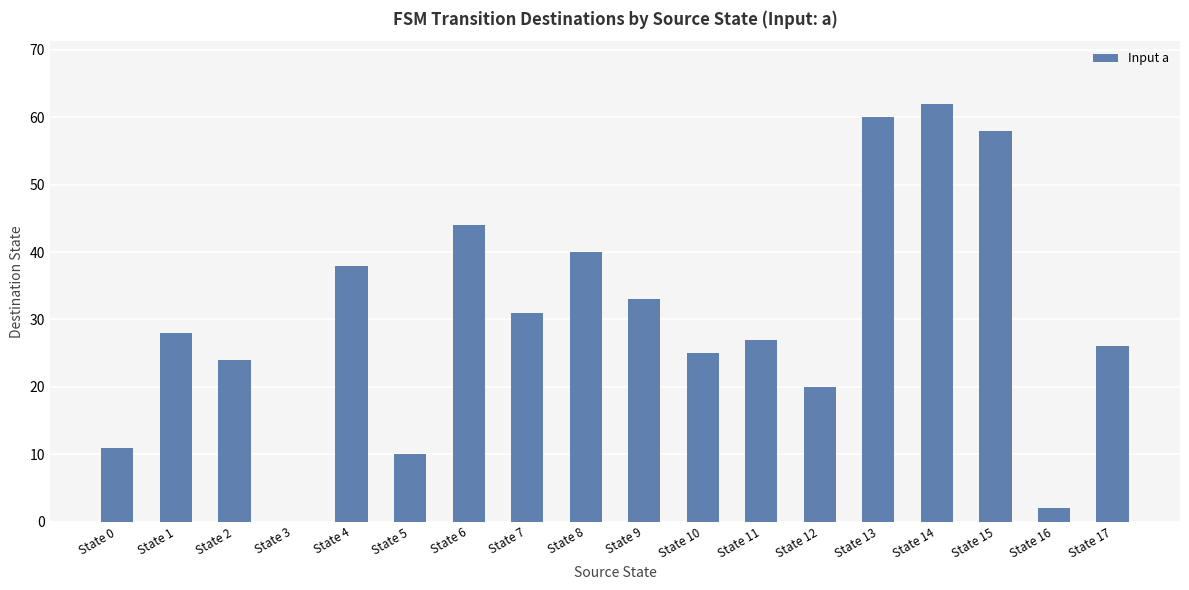

Reading left to right, extract all data points from this chart.

11	28	24	0	38	10	44	31	40	33	25	27	20	60	62	58	2	26